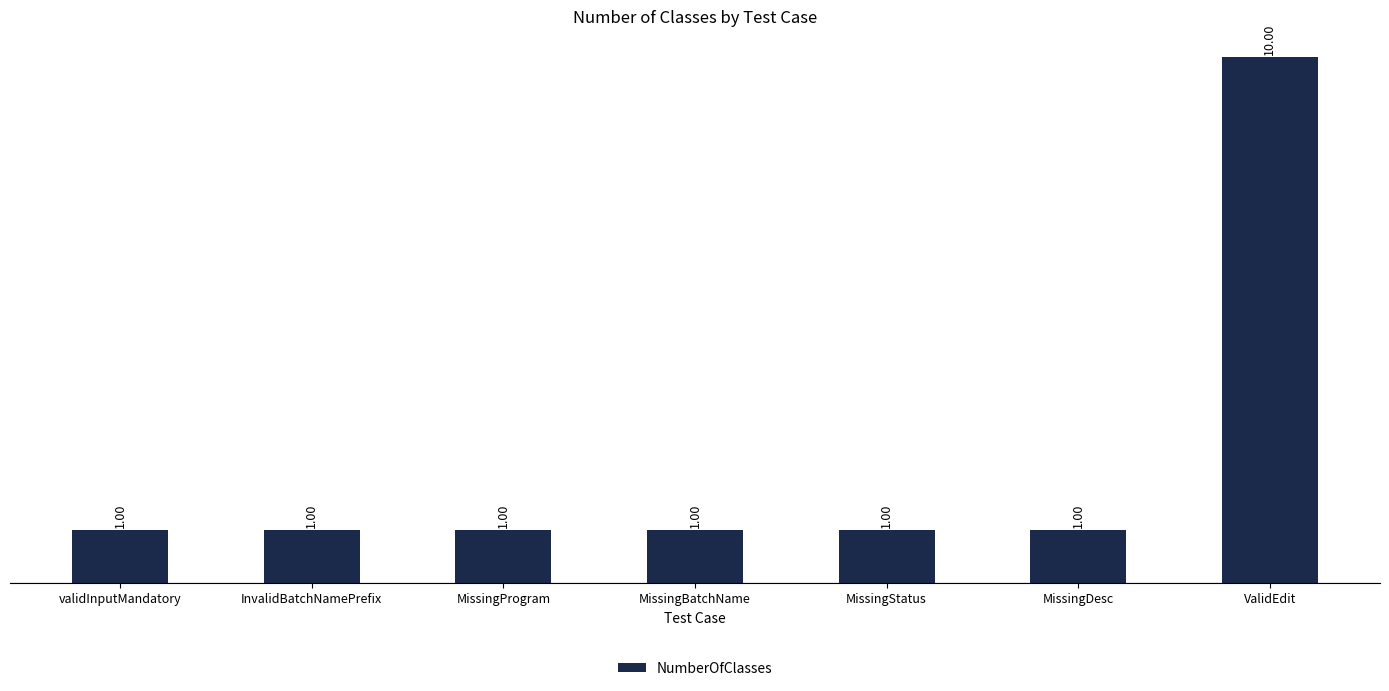

What is the value of the 4th bar from the left?

1